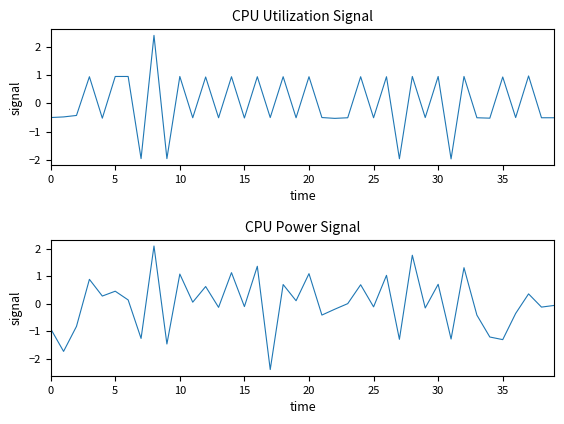

Is the value of CPU Utilization at 10 greater than the value of CPU Power at 29?

No